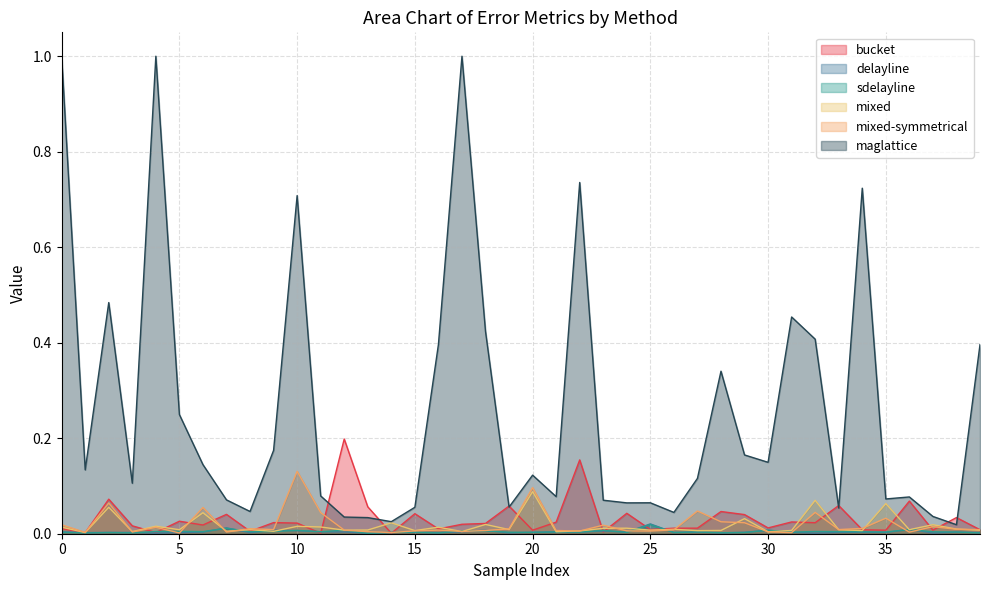

Rank the series at 13 from highest to lowest value.

bucket, maglattice, mixed, mixed-symmetrical, delayline, sdelayline